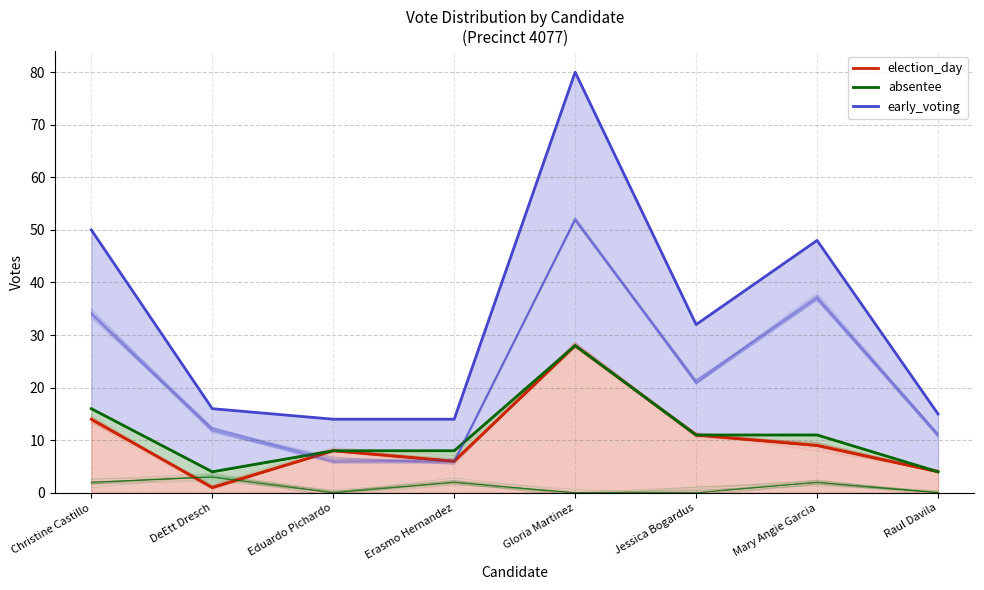

What position from the left is Gloria Martinez?

5